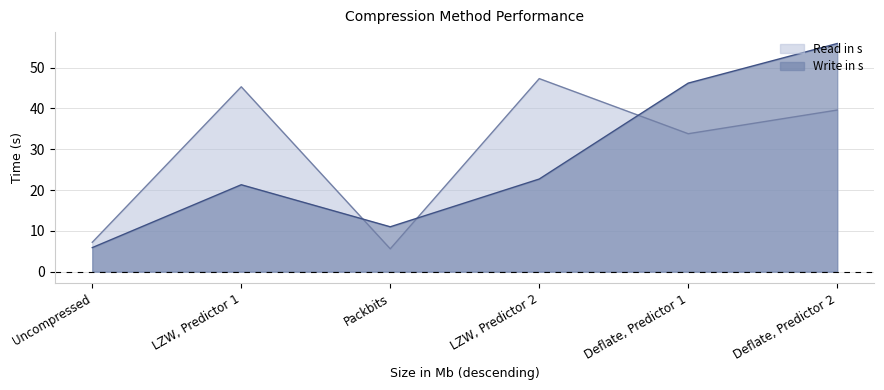

At which label does Write in s reach its minimum?

Uncompressed